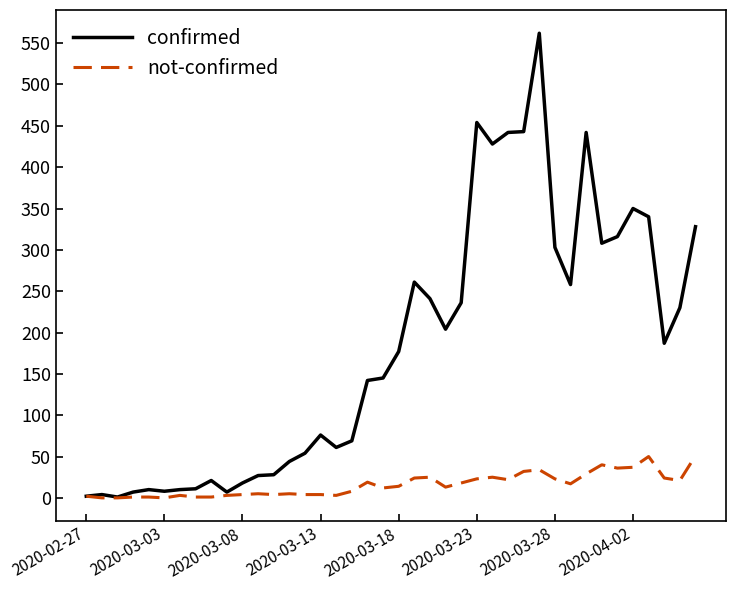

List the series in order of their overall mean, highest first.

confirmed, not-confirmed